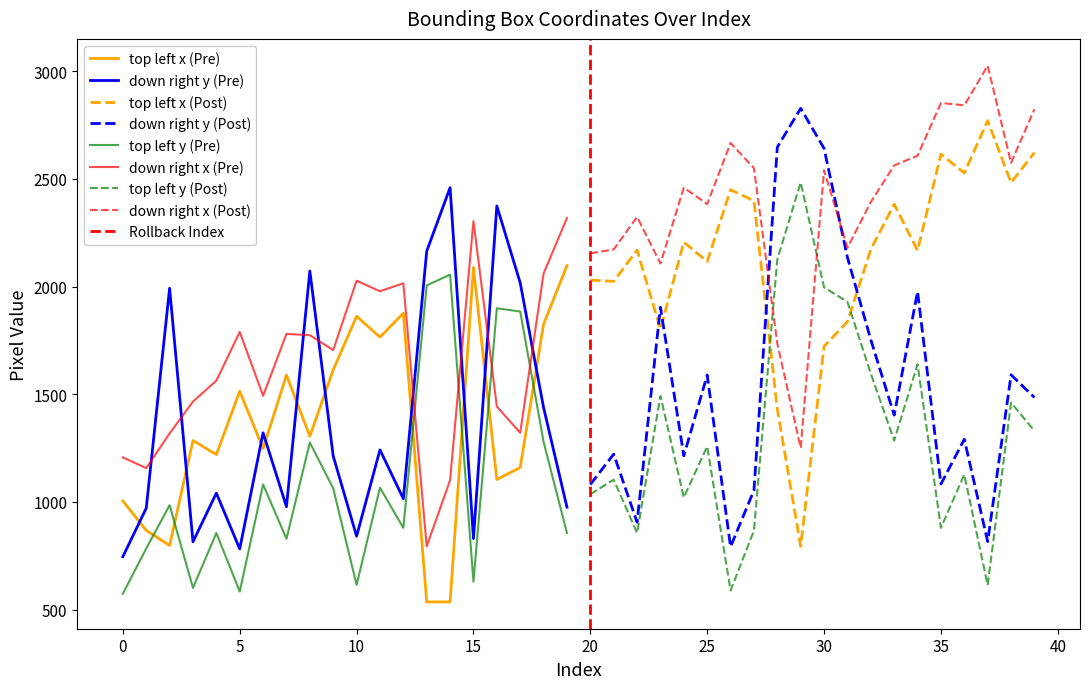

Reading left to right, extract all data points from this chart.

top left x: 1005	868	798	1285	1220	1514	1248	1589	1305	1613	1862	1765	1876	536	536	2088	1104	1160	1825	2097	2030	2024	2169	1802	2206	2116	2449	2398	1431	794	1722	1837	2172	2382	2167	2614	2527	2770	2482	2622
top left y: 574	784	985	601	856	584	1081	829	1276	1063	615	1066	880	2005	2055	630	1899	1884	1279	856	1036	1103	856	1492	1021	1258	589	867	2126	2483	1996	1929	1596	1285	1639	880	1127	614	1461	1330
down right x: 1207	1157	1318	1466	1563	1789	1493	1780	1774	1705	2027	1978	2015	794	1101	2303	1443	1321	2060	2318	2154	2172	2323	2107	2459	2383	2666	2550	1735	1251	2540	2180	2392	2562	2607	2852	2841	3025	2574	2823
down right y: 746	971	1992	815	1041	782	1321	978	2072	1213	841	1242	1015	2164	2459	830	2374	2017	1438	976	1081	1222	906	1904	1214	1589	792	1054	2647	2827	2641	2135	1753	1403	1976	1083	1291	816	1590	1485